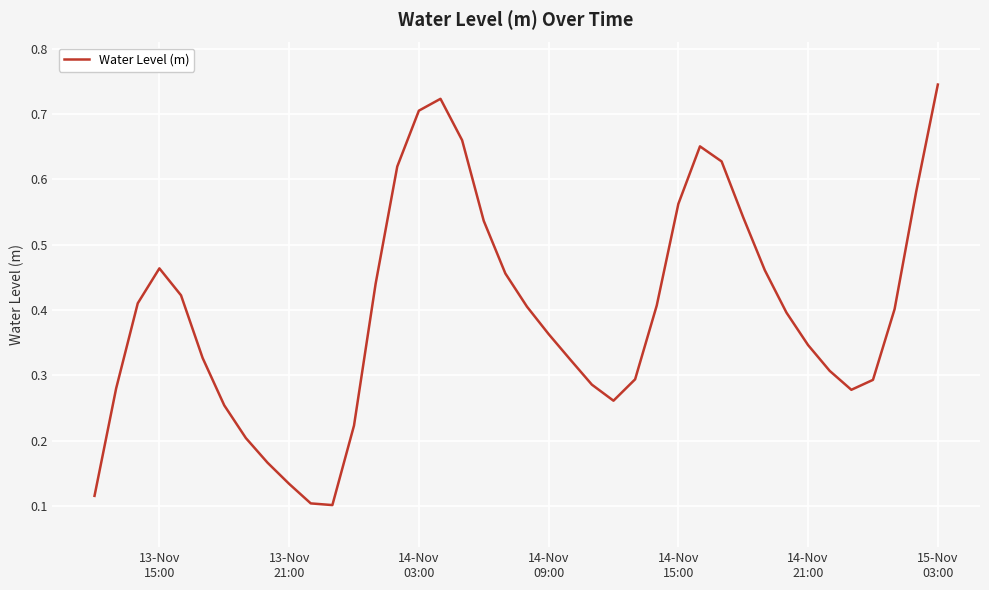

Does the chart have visible grid lines?

Yes